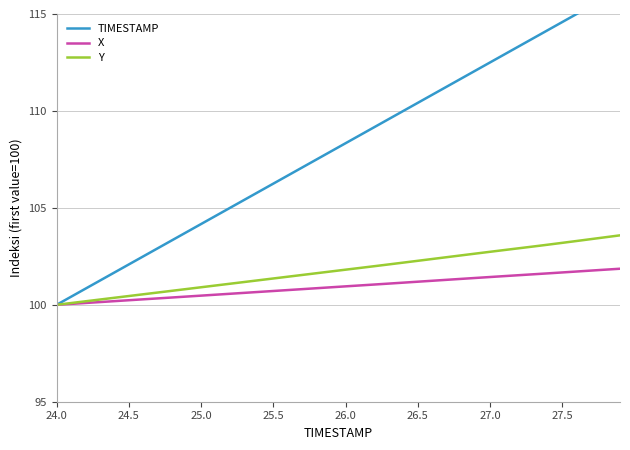

What is the value of the TIMESTAMP point at the 25th from the left?

110.0